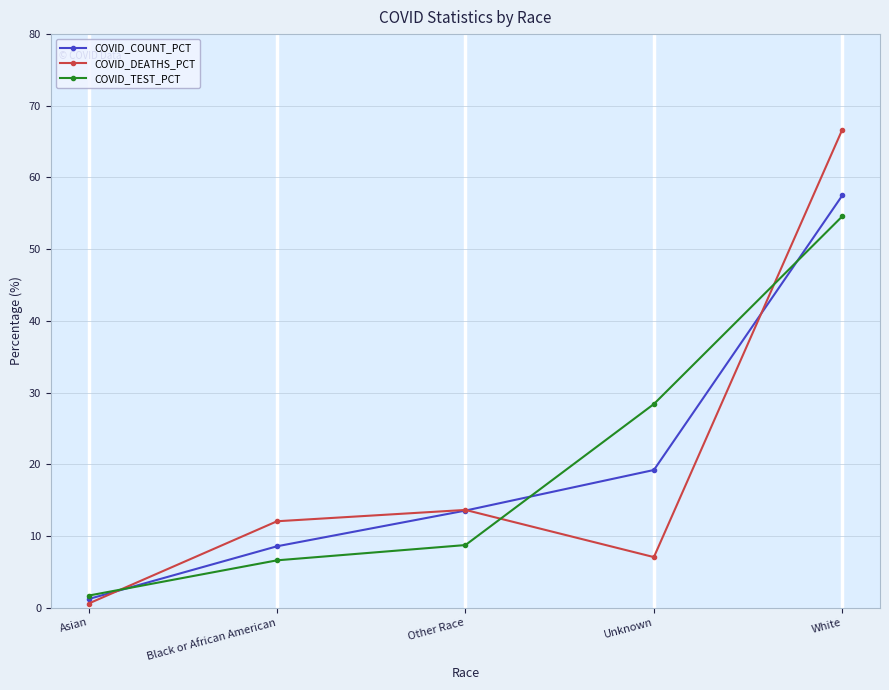

What is the label of the 4th point from the right?

Black or African American